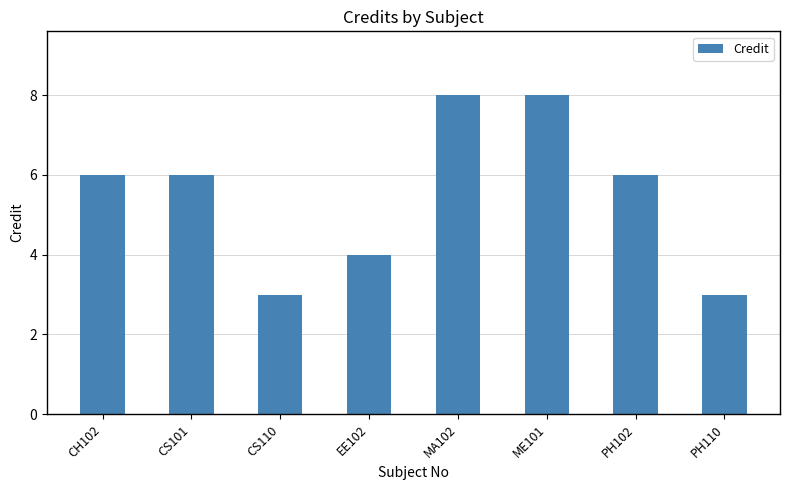

What is the label of the 4th bar from the right?

MA102